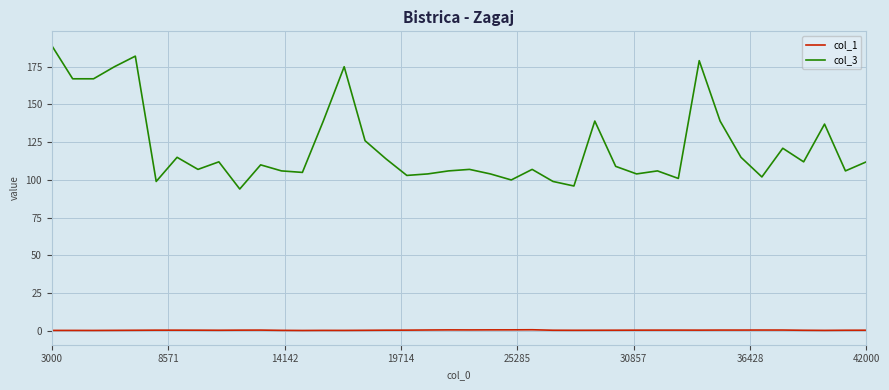

Does the chart have visible grid lines?

Yes